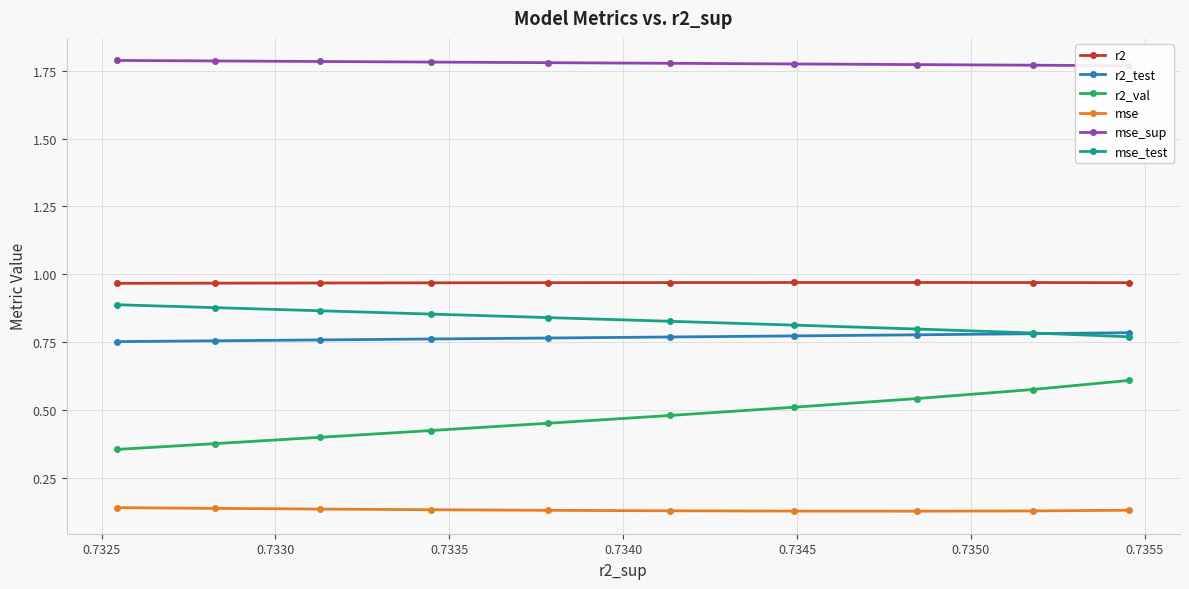

How many categories are shown in the chart?

10